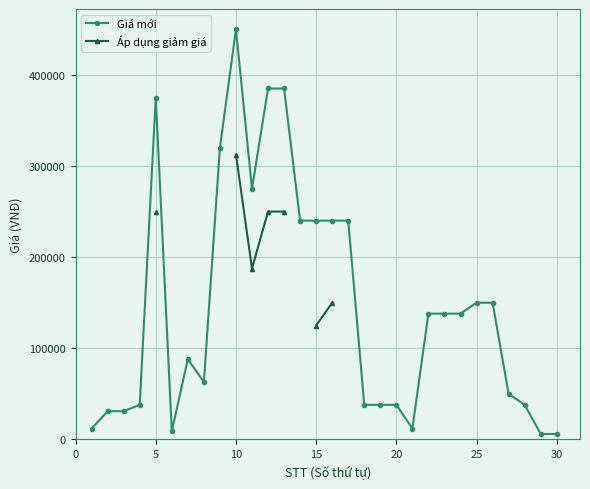

True or false: Giá mới and Áp dụng giảm giá cross at least once.

False